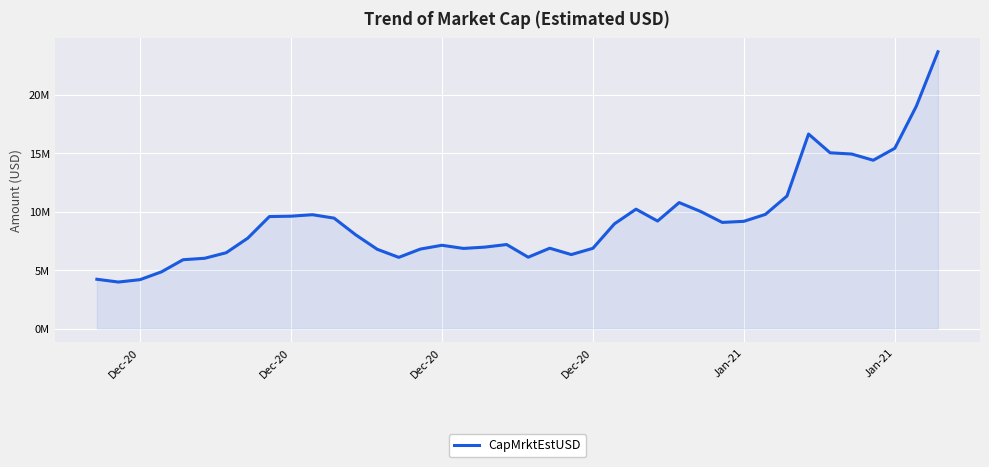

How many lines are shown in the chart?

1